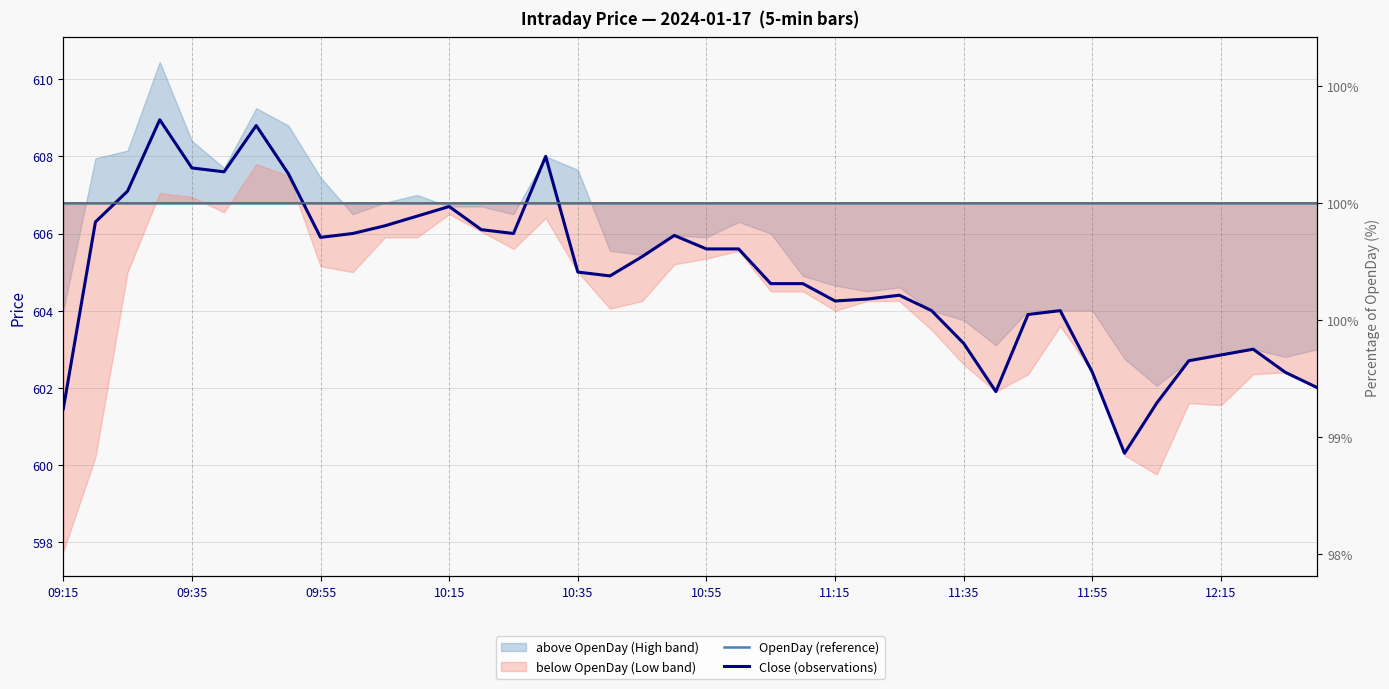

What is the difference between the highest and lowest values at 12:15?

3.9